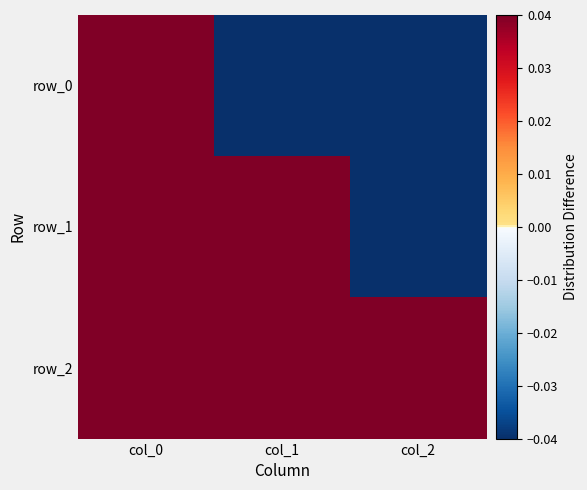

How many values in the row_1 series are below 0?

1